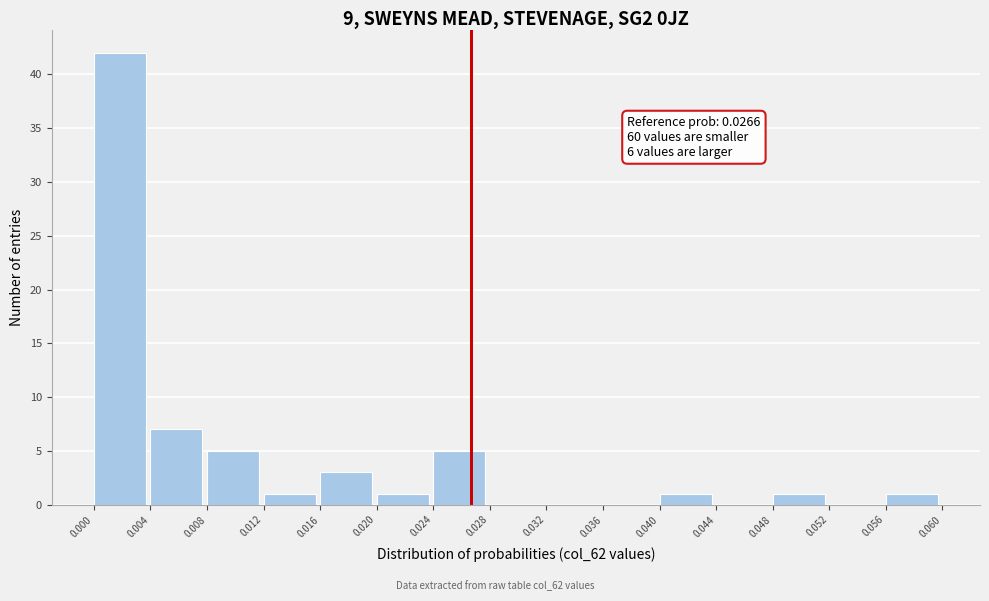

Which range on the x-axis has the tallest bar?

0.000 to 0.004